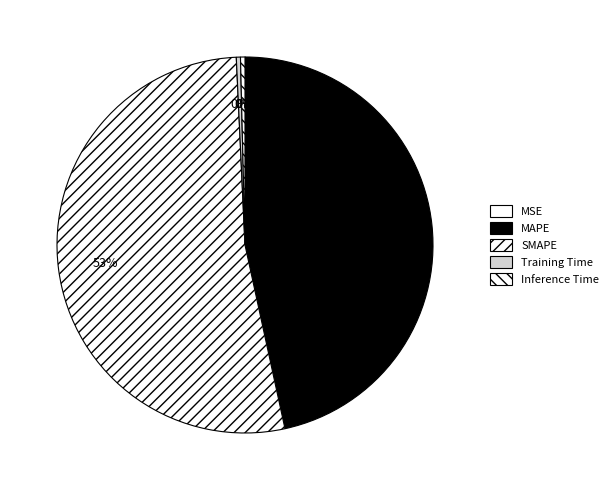

Between Inference Time and MAPE, which is larger?

MAPE